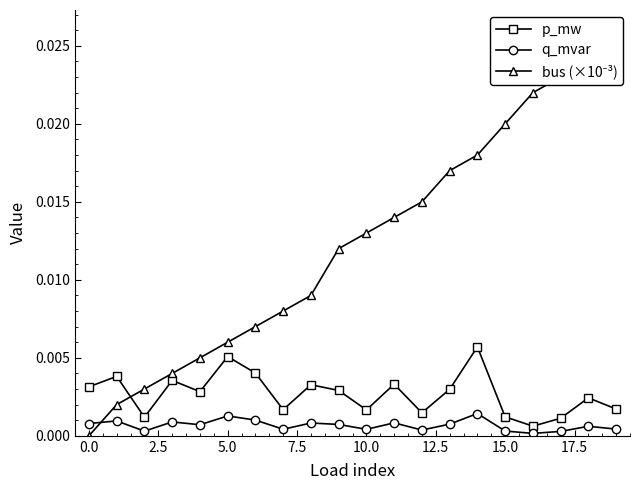

In q_mvar, how many points are lower than both neighbors (excluding endpoints)?

6